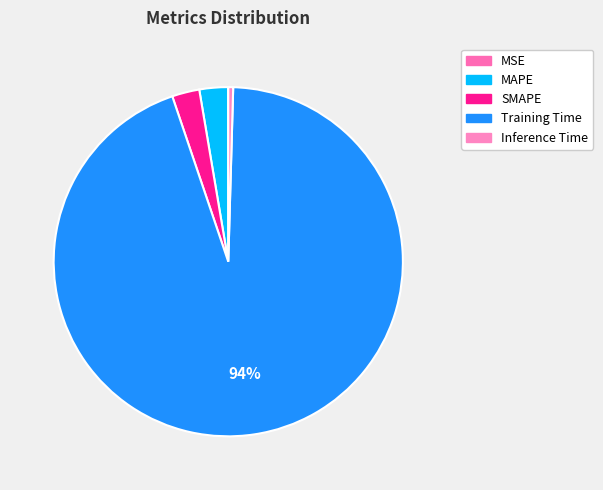

What is the largest slice in the pie chart?

Training Time